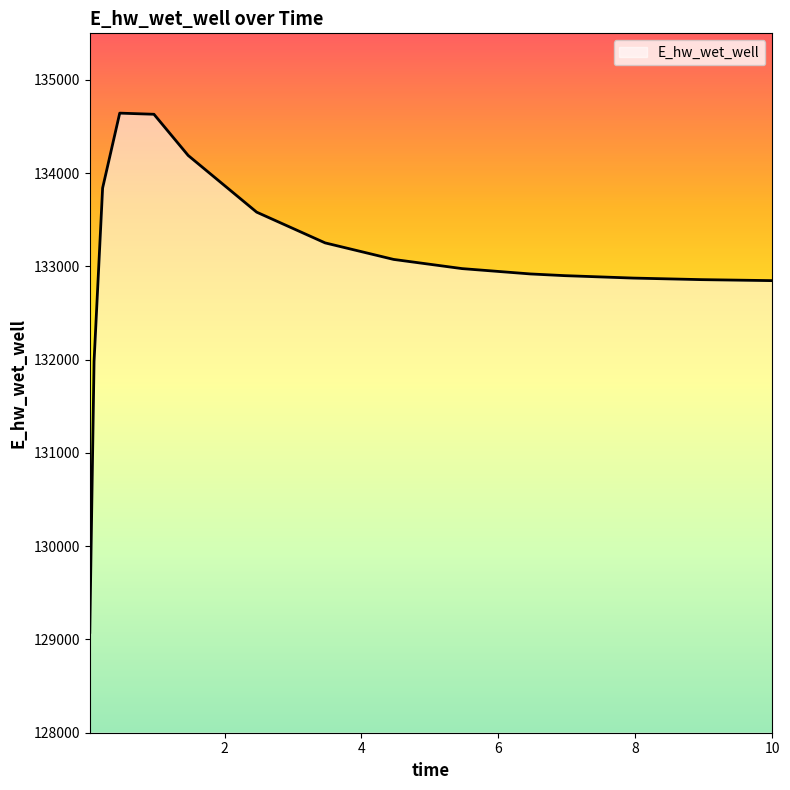

What is the greatest value displayed?

134644.3